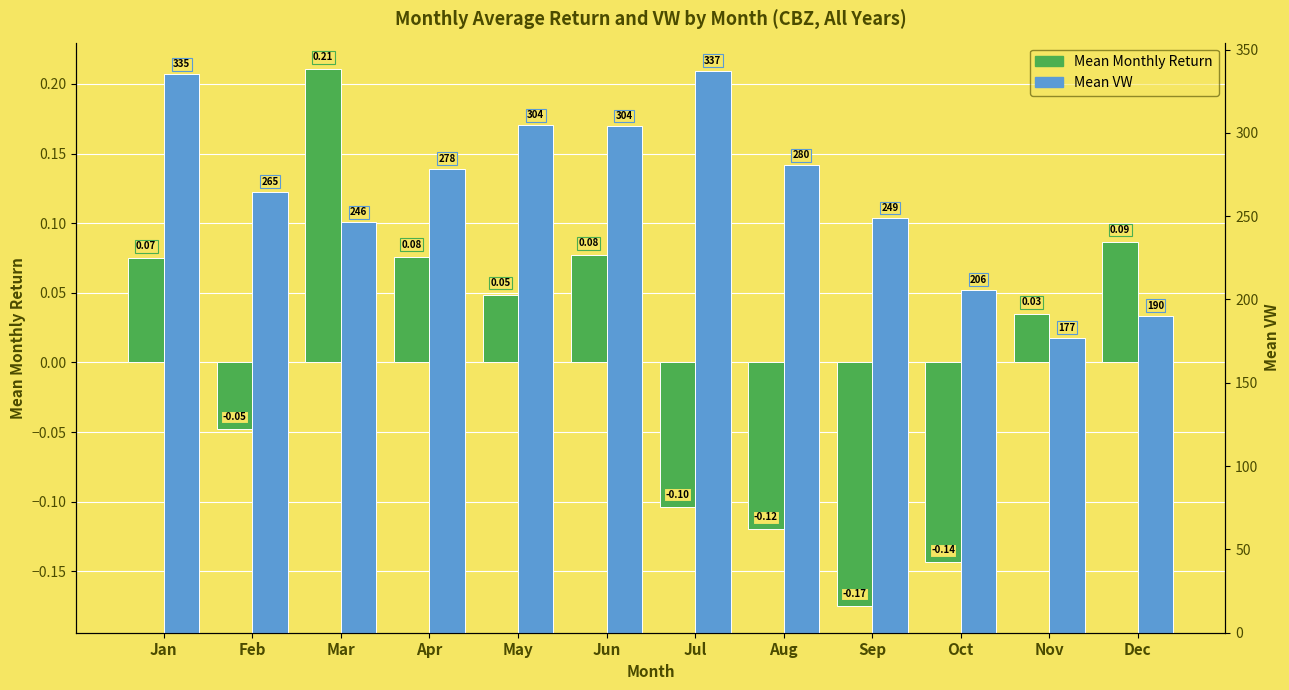

Rank the categories by Mean VW value from lowest to highest.

Nov, Dec, Oct, Mar, Sep, Feb, Apr, Aug, Jun, May, Jan, Jul